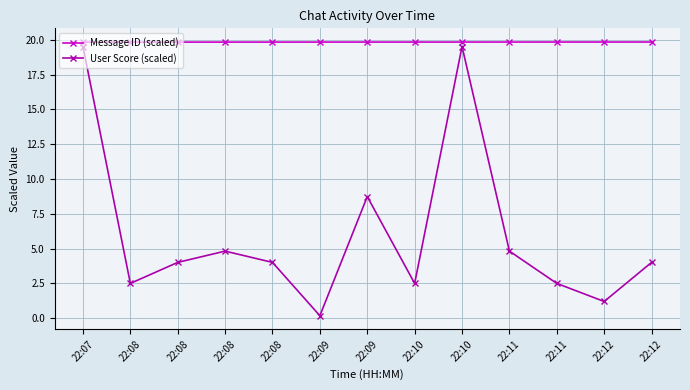

Which series has the widest spread of values?

User Score (scaled)